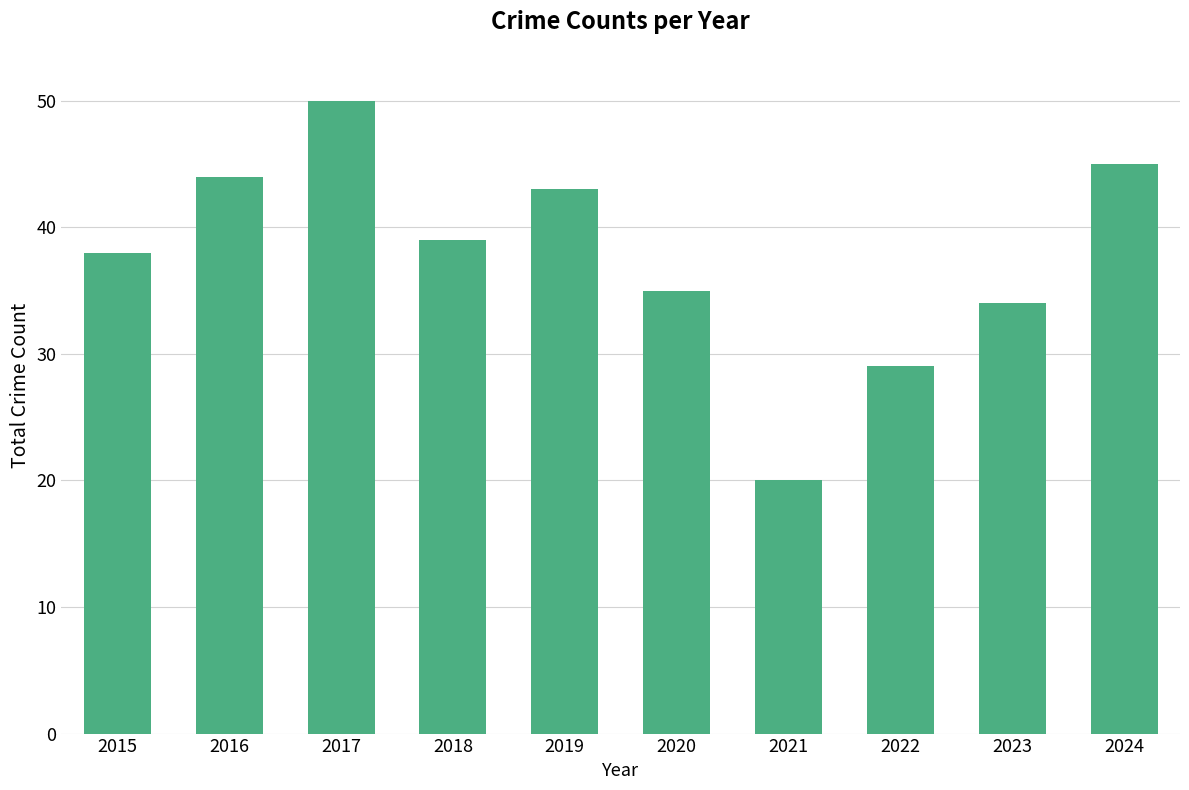

What is the sum of all values?

377